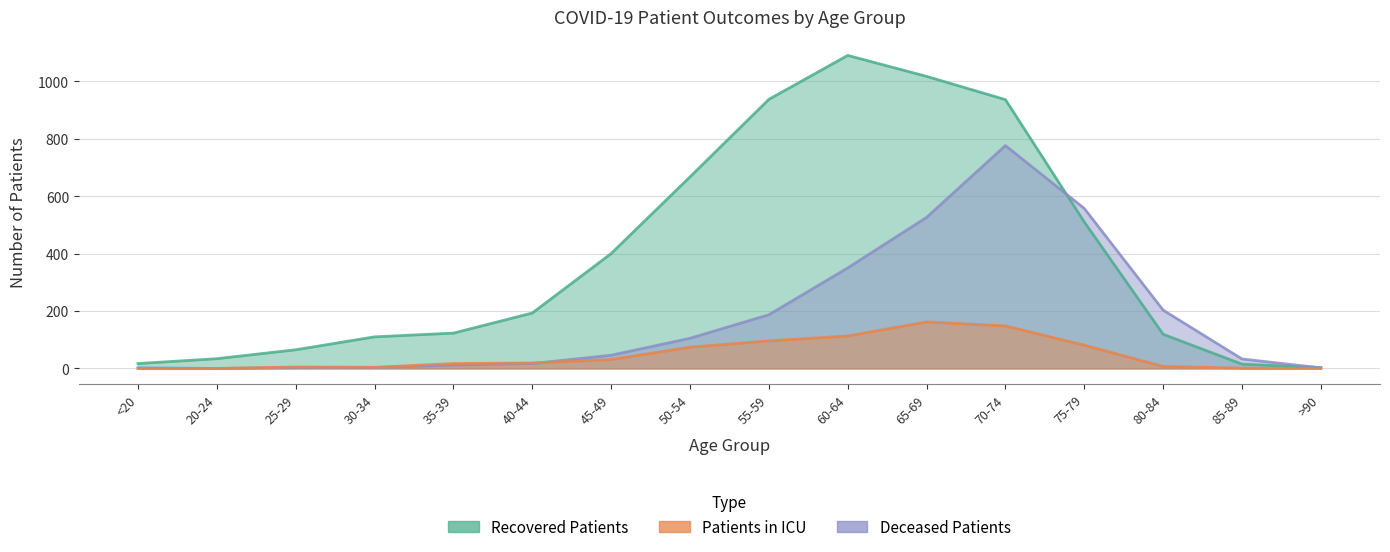

What are all the series names shown in the legend?

recovered_patients, patients_in_icu, deceased_patients